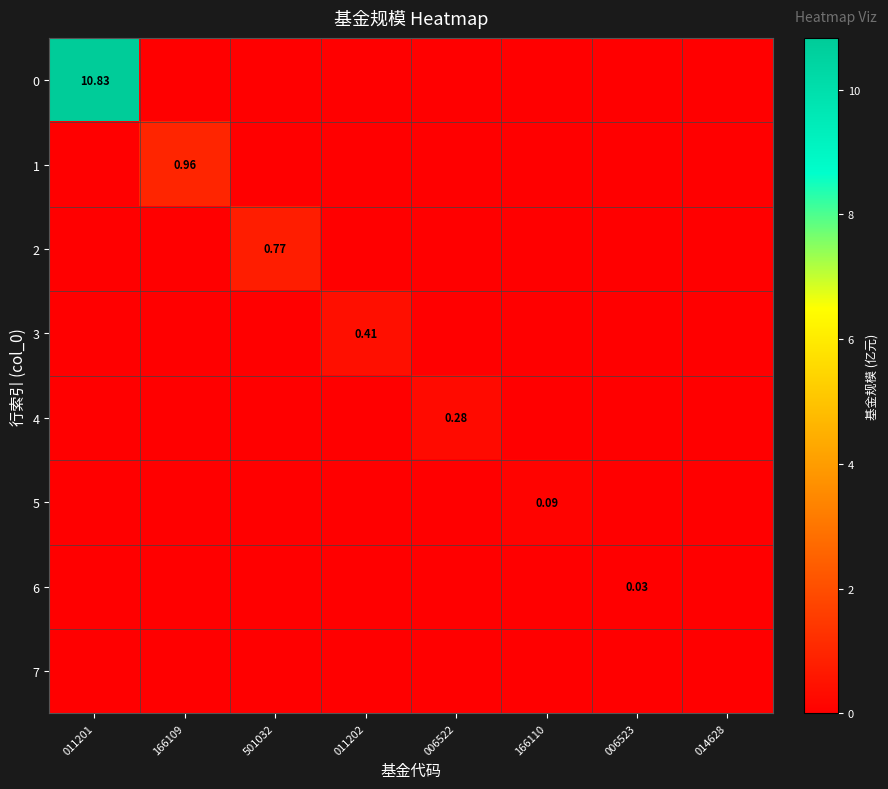

At which label is 5 closest to 0?

011201